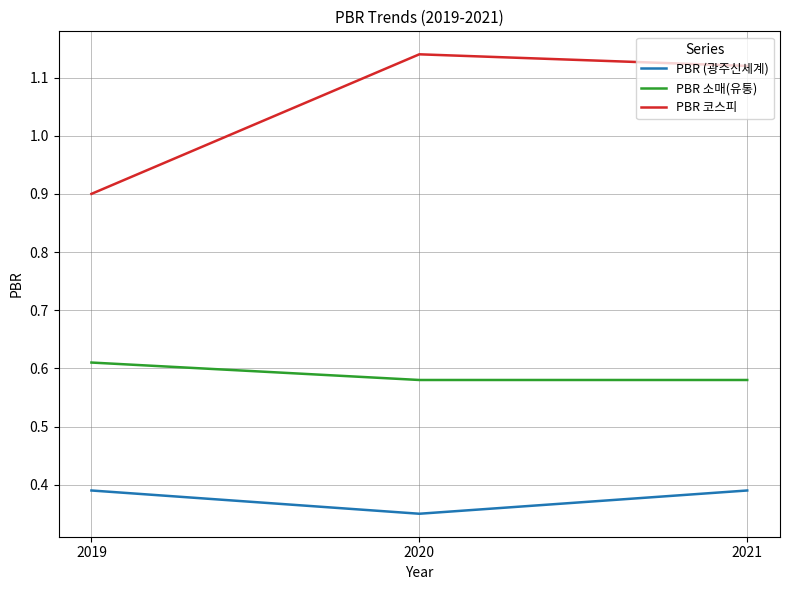

Does the chart have visible grid lines?

Yes